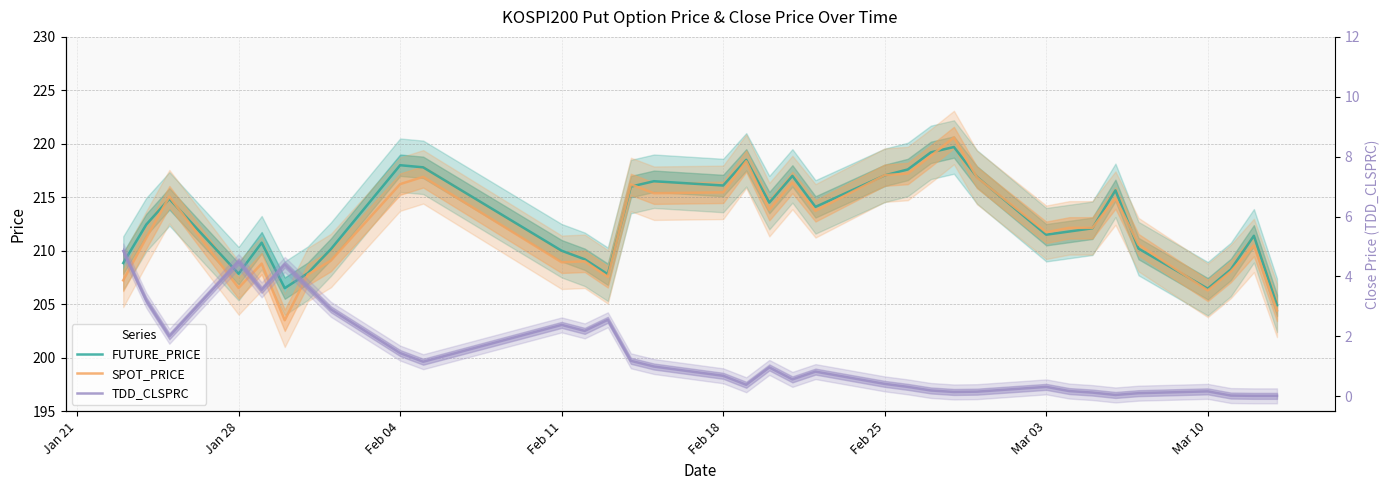

What is the difference between the maximum and second lowest values in the SPOT_PRICE series?

16.2